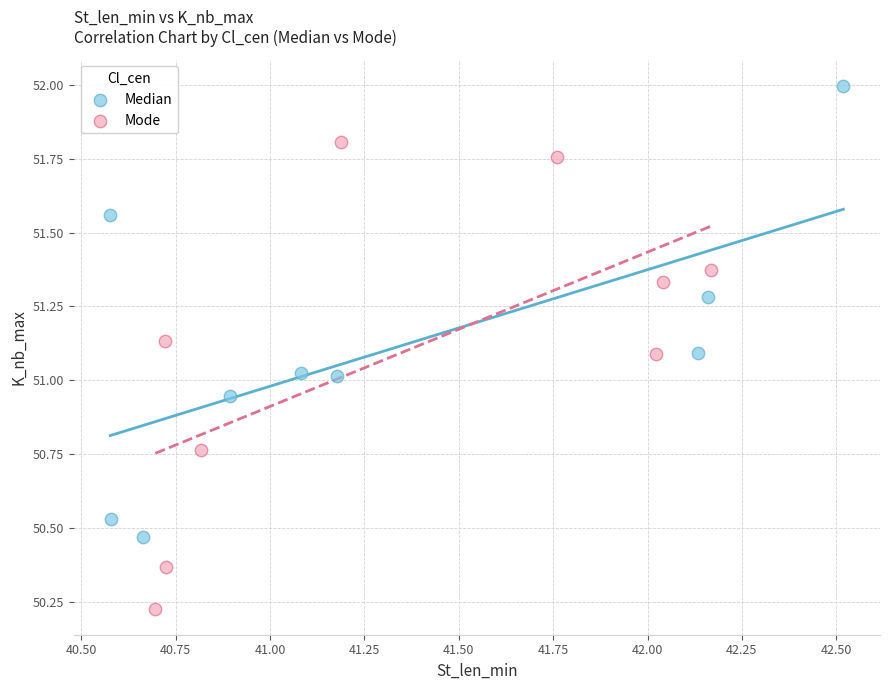

Which series contains the highest Y value?

Median